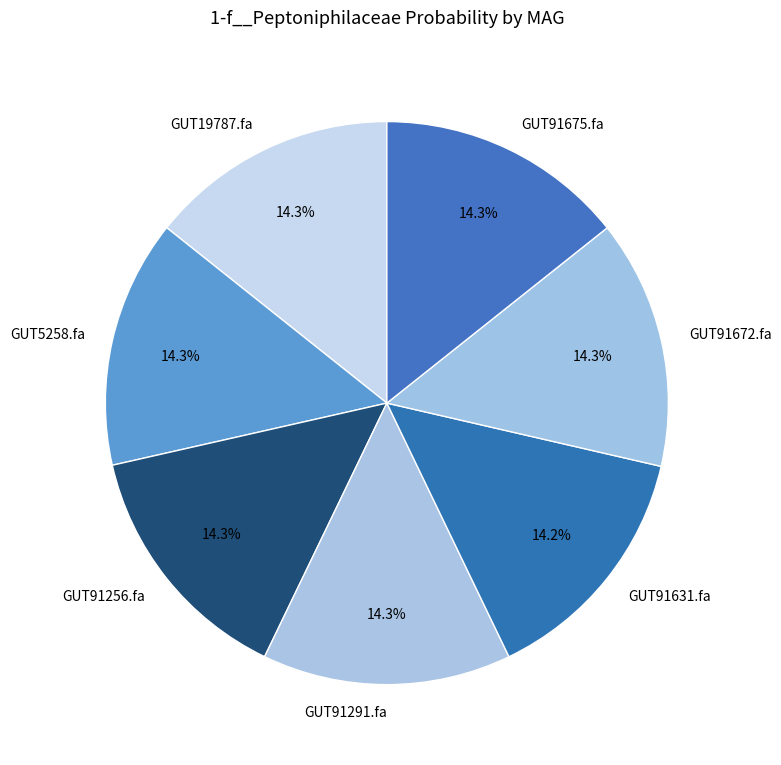

Combined, what portion of the pie is GUT19787.fa and GUT91675.fa?

28.6%